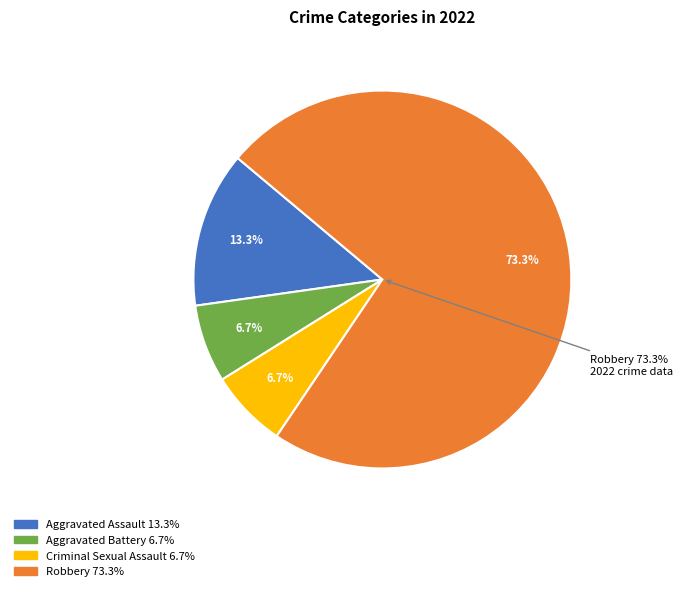

Between Criminal Sexual Assault and Aggravated Assault, which is larger?

Aggravated Assault